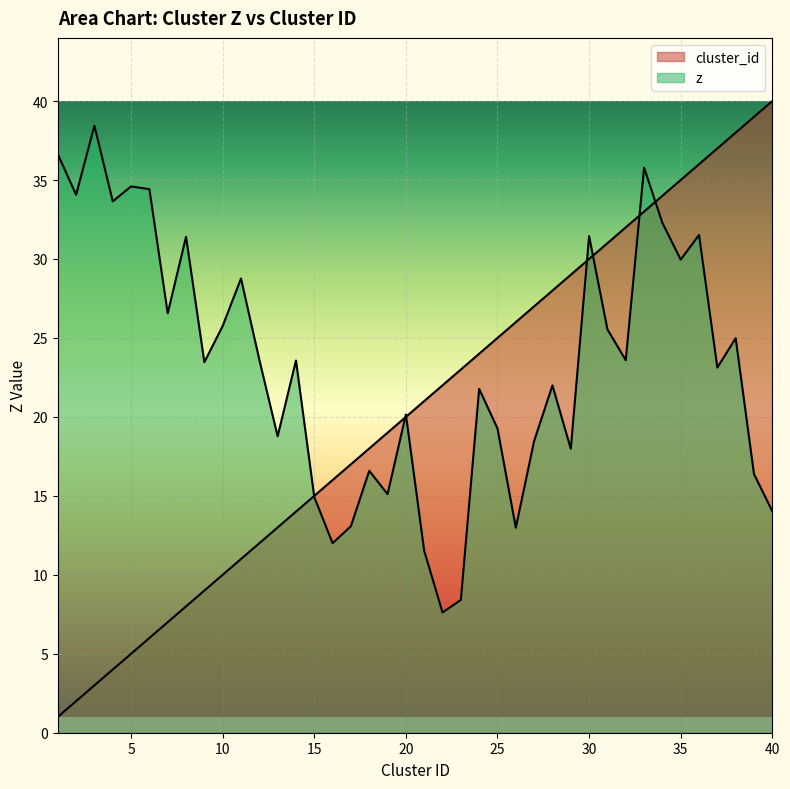

List the series in order of their overall mean, highest first.

z, cluster_id